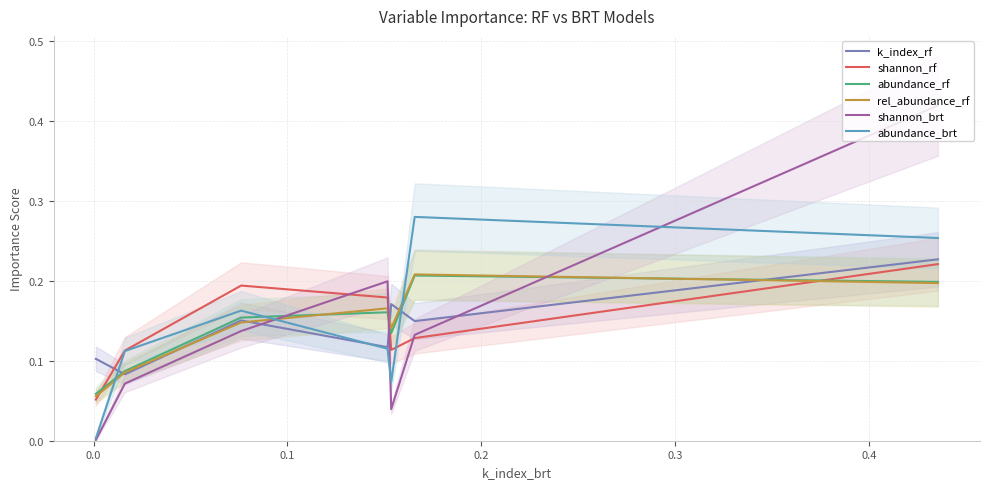

True or false: shannon_brt has more than 2 points higher than both neighbors.

False